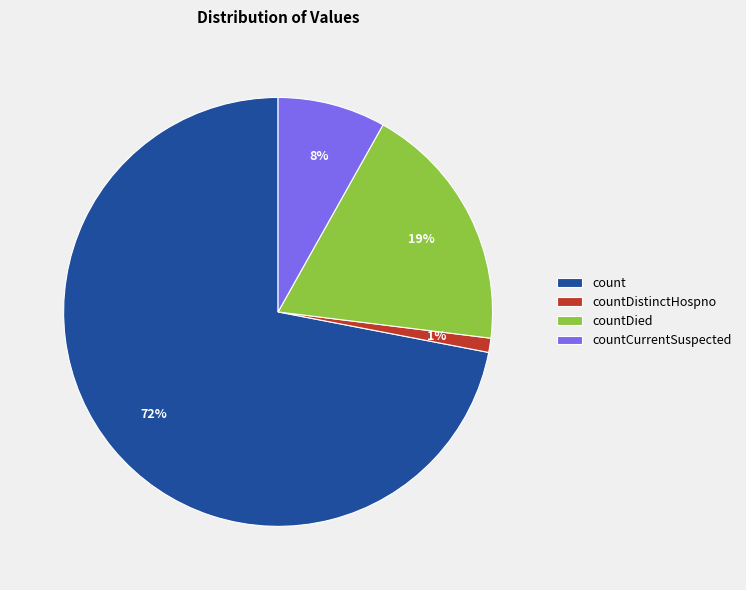

Is it true that countDied is 33% of the pie?

False